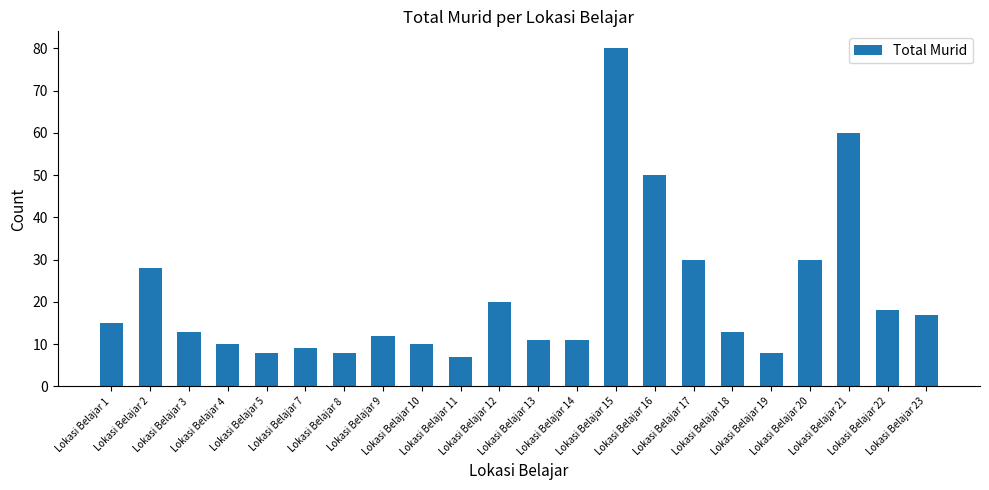

At which label is the value closest to 43?

Lokasi Belajar 16